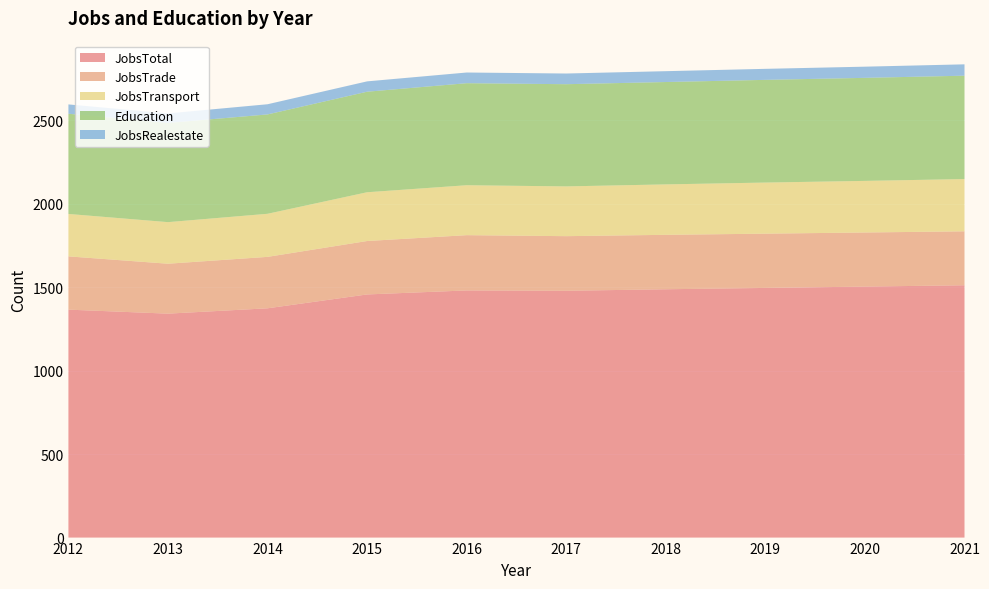

Reading right to left, what are all the values shown in this chart?

JobsTotal: 2021=1511	2020=1503	2019=1495	2018=1487	2017=1478	2016=1480	2015=1456	2014=1373	2013=1341	2012=1365
JobsTrade: 2021=323	2020=324	2019=325	2018=326	2017=327	2016=331	2015=320	2014=308	2013=299	2012=319
JobsTransport: 2021=313	2020=309	2019=306	2018=302	2017=298	2016=299	2015=292	2014=258	2013=249	2012=254
Education: 2021=619	2020=617	2019=615	2018=613	2017=612	2016=611	2015=602	2014=595	2013=594	2012=600
JobsRealestate: 2021=68	2020=67	2019=66	2018=65	2017=64	2016=64	2015=62	2014=61	2013=57	2012=56